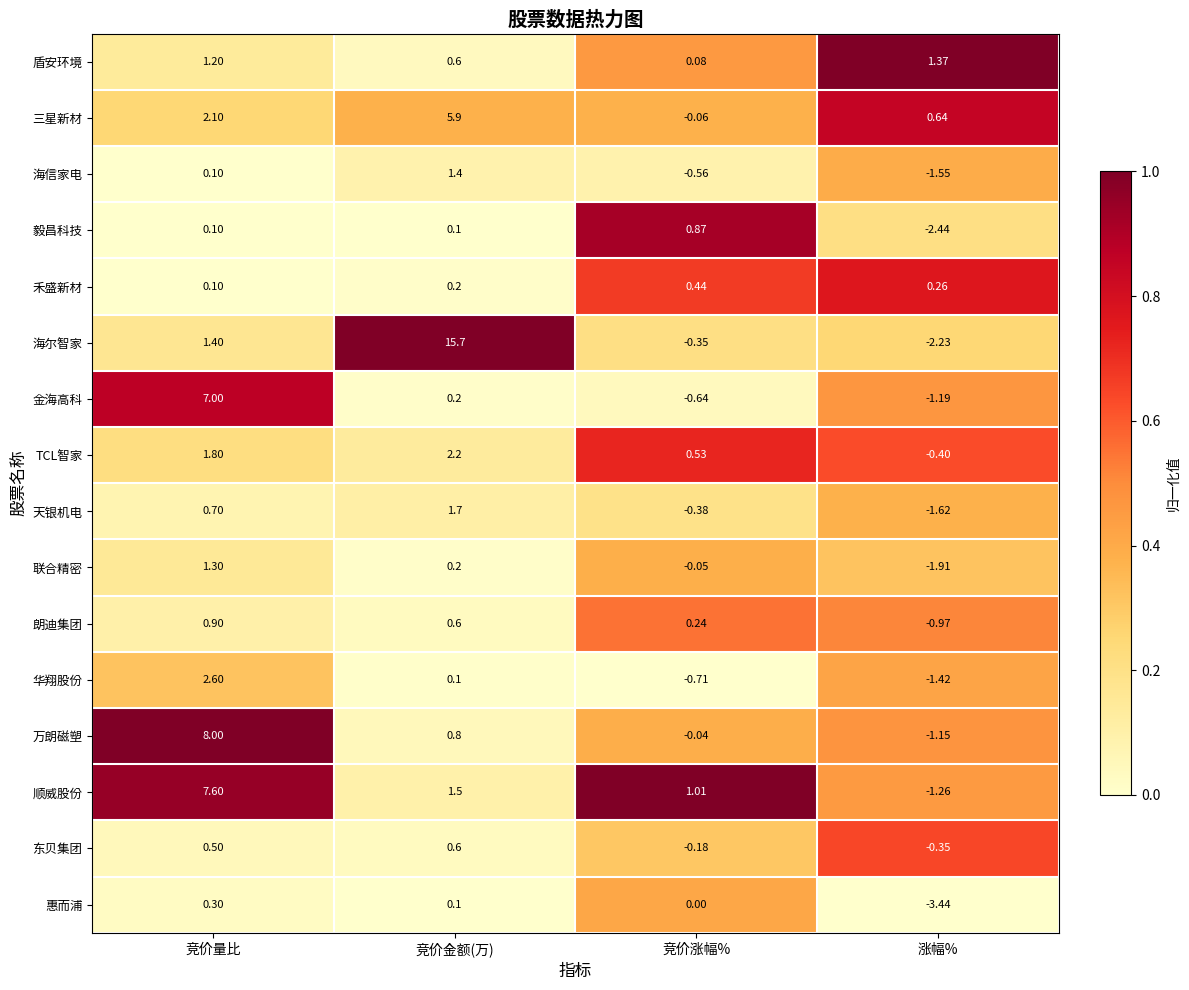

Which series has the largest total across all categories?

海尔智家